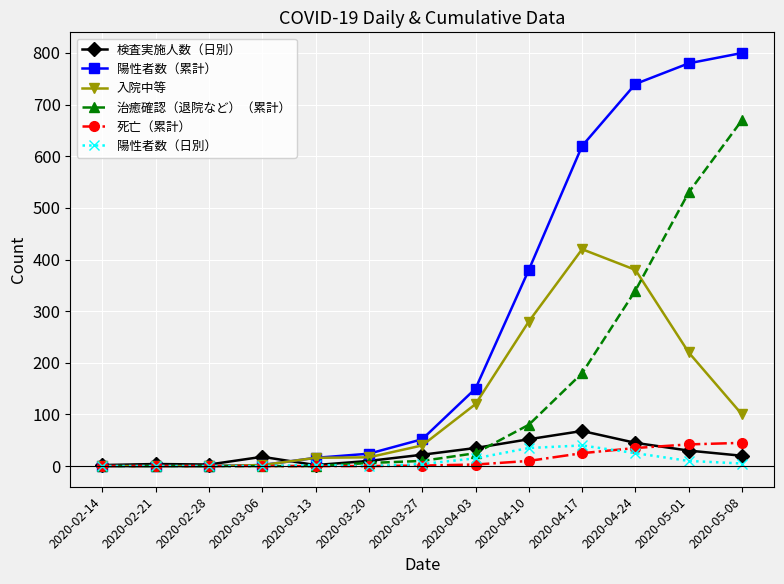

What value does the 陽性者数（累計） series have at 2020-04-17?

620